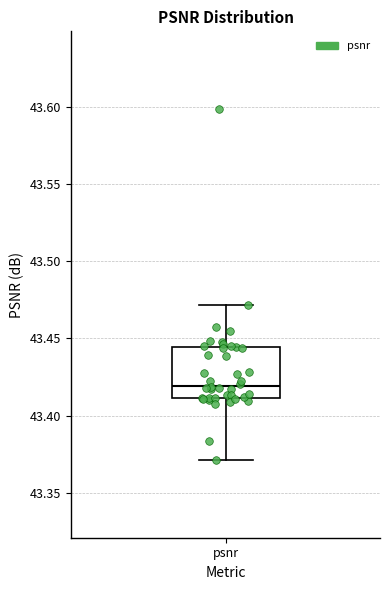

Transcribe this box plot: give where the median line is, the range the box spans, and where the two whiskers end, as read against the y-axis. The values are not printed on the chart, so give them approximately, as read against the axis.

median 43.420, box 43.410 to 43.445, whiskers 43.370 to 43.470